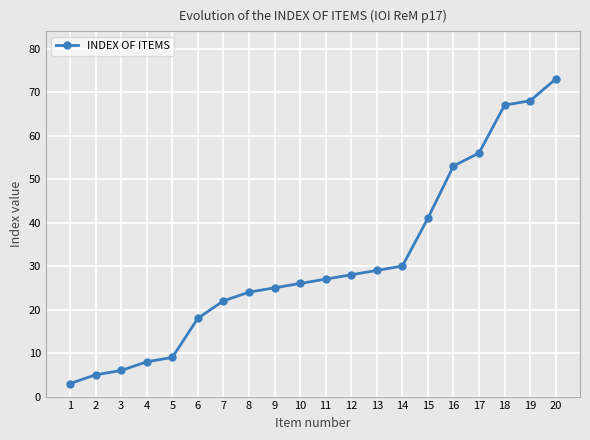

Rank the categories by value from highest to lowest.

20, 19, 18, 17, 16, 15, 14, 13, 12, 11, 10, 9, 8, 7, 6, 5, 4, 3, 2, 1